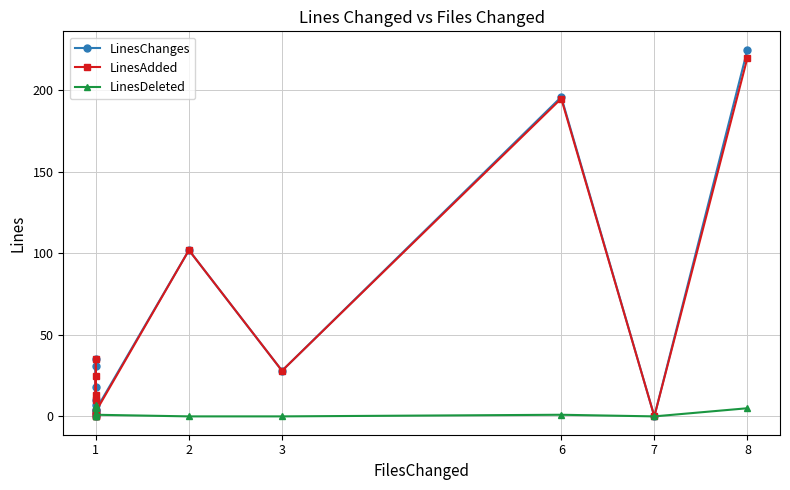

At which category does LinesChanges reach its first local peak?

1